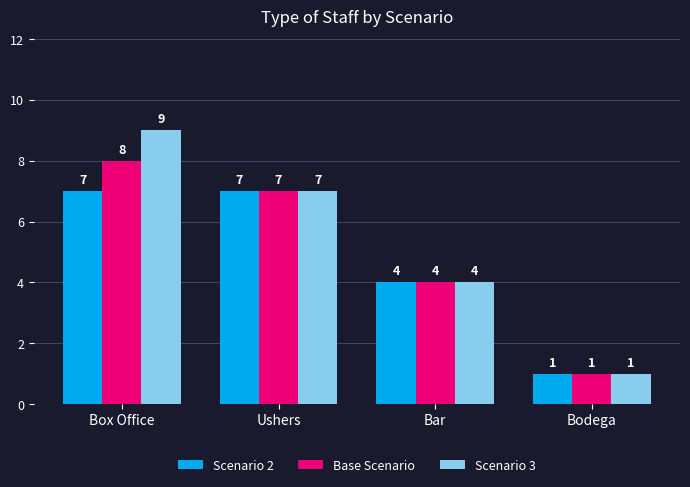

What is the maximum value for Base Scenario?

8